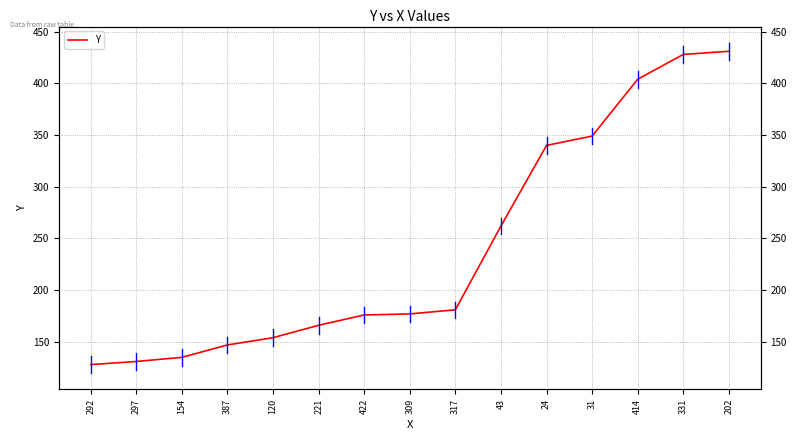

What is the label of the 8th point from the left?

309